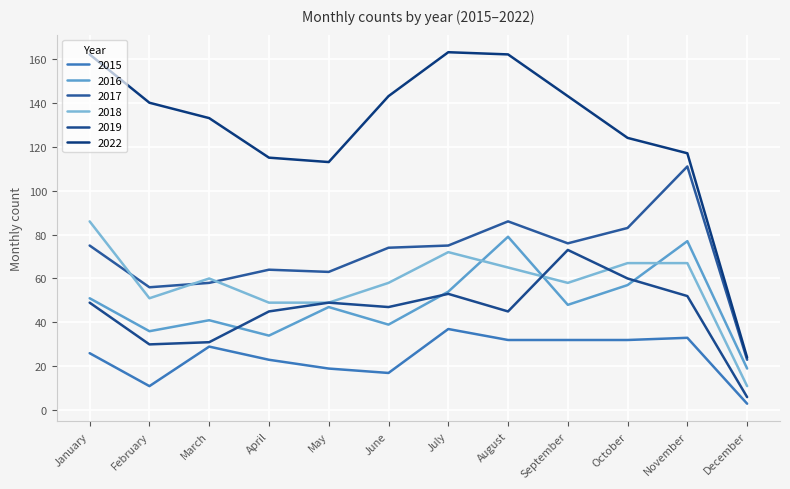

How many lines are shown in the chart?

6